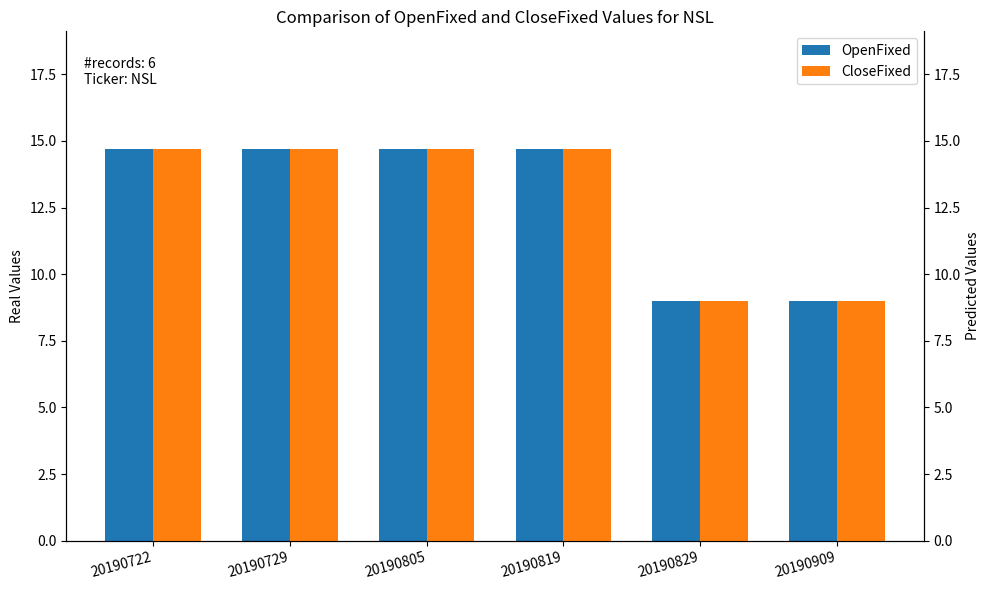

List the series in order of their peak value, highest first.

OpenFixed, CloseFixed